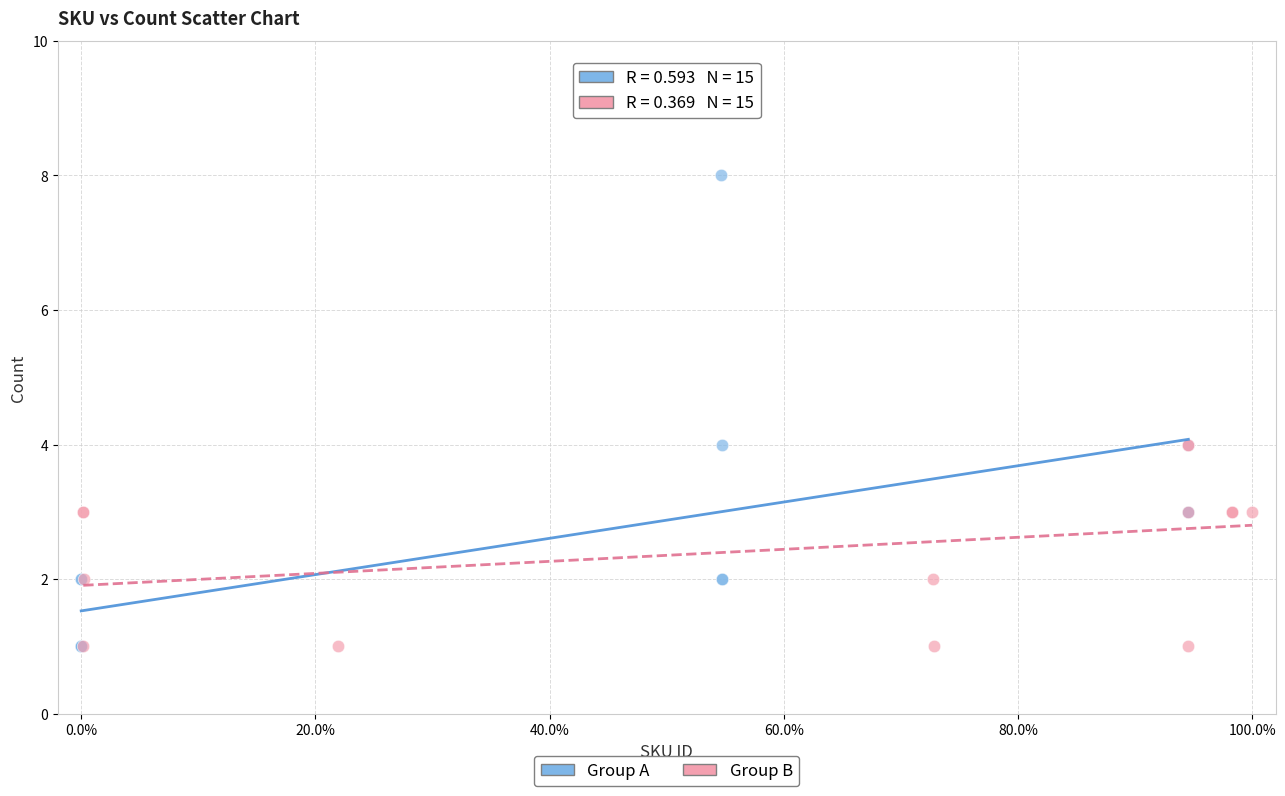

What are all the series names shown in the legend?

Group A, Group B